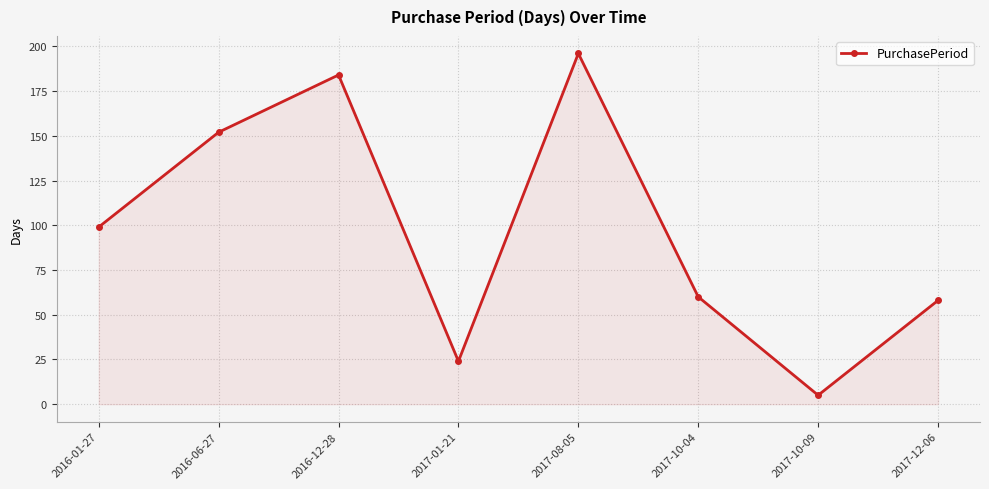

What is the label of the 4th point from the left?

2017-01-21